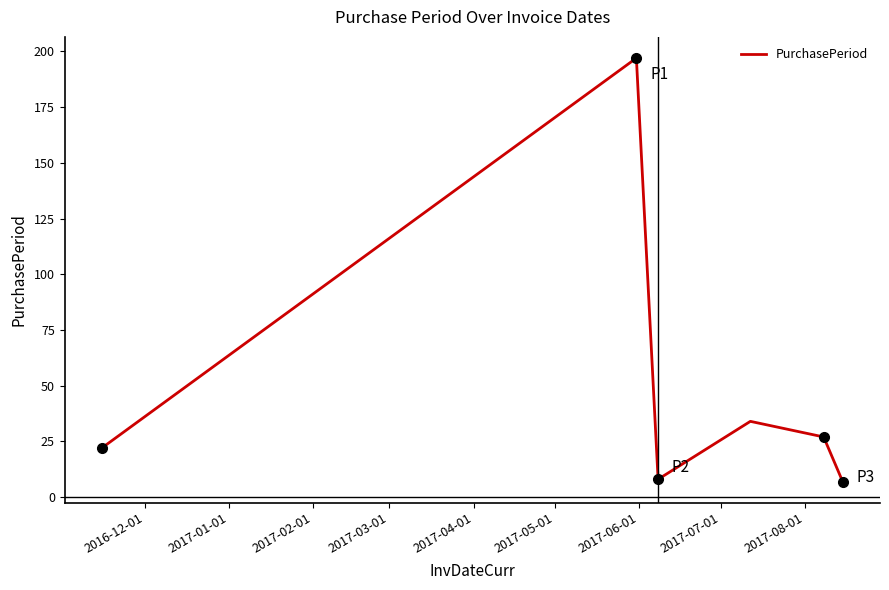

True or false: there are more than 2 points higher than both neighbors.

False